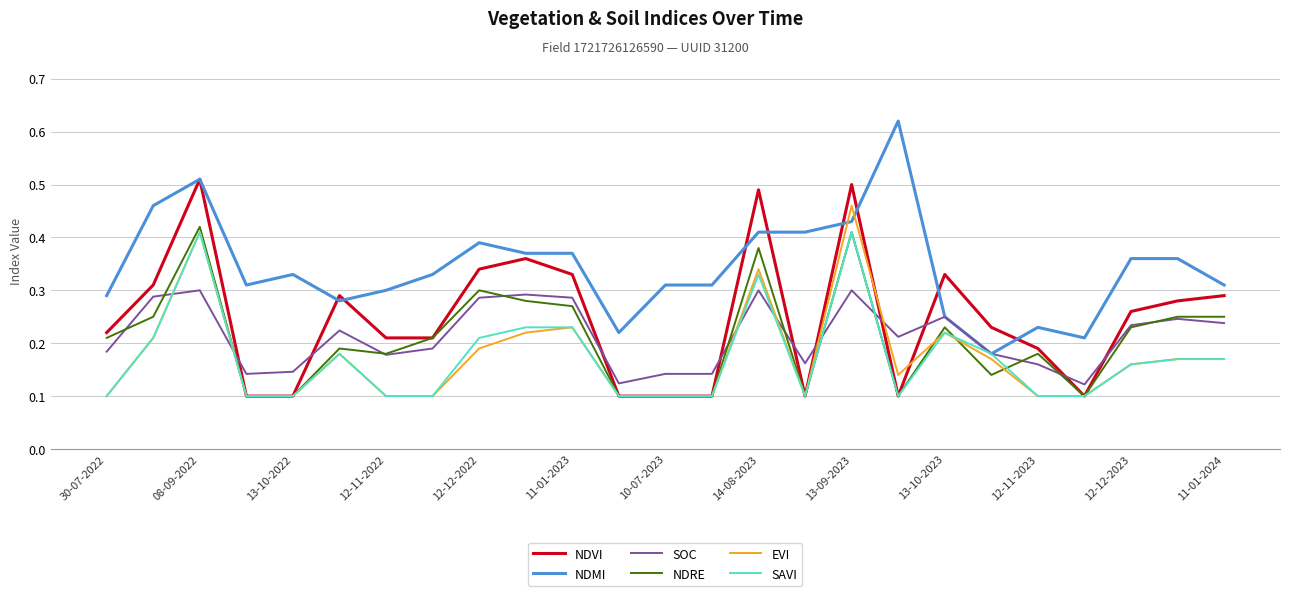

Which series has the largest total across all categories?

NDMI